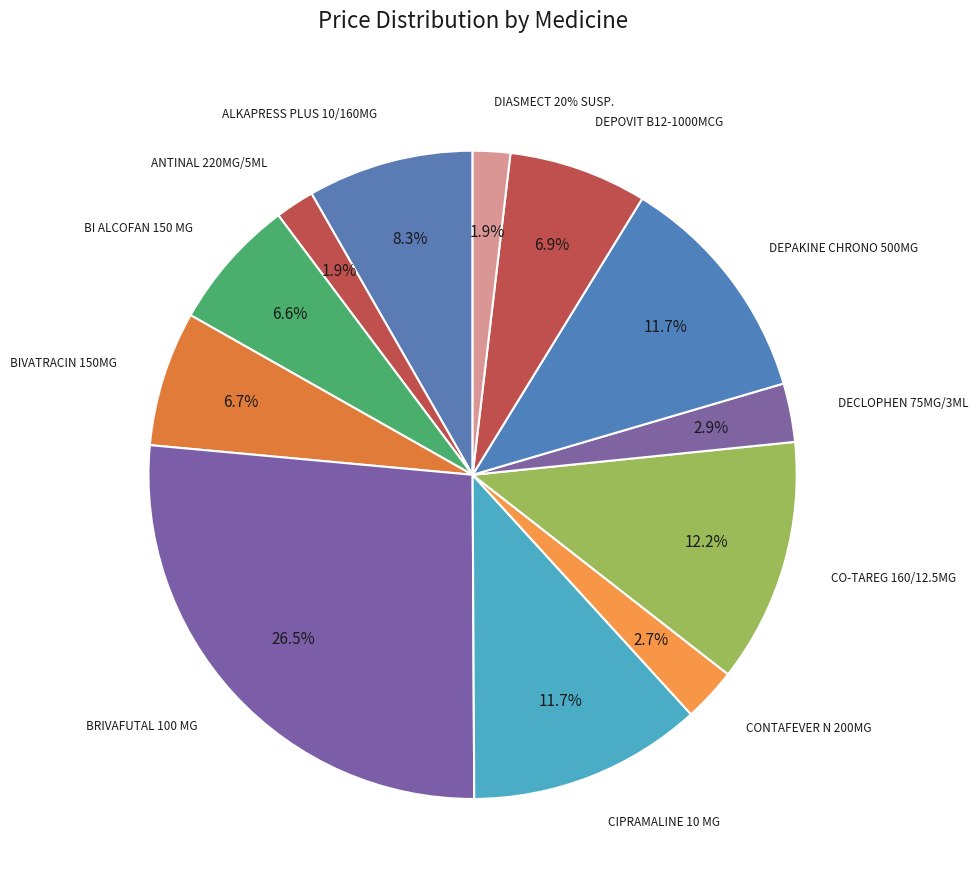

Which slice is the smallest?

DIASMECT 20% SUSP.